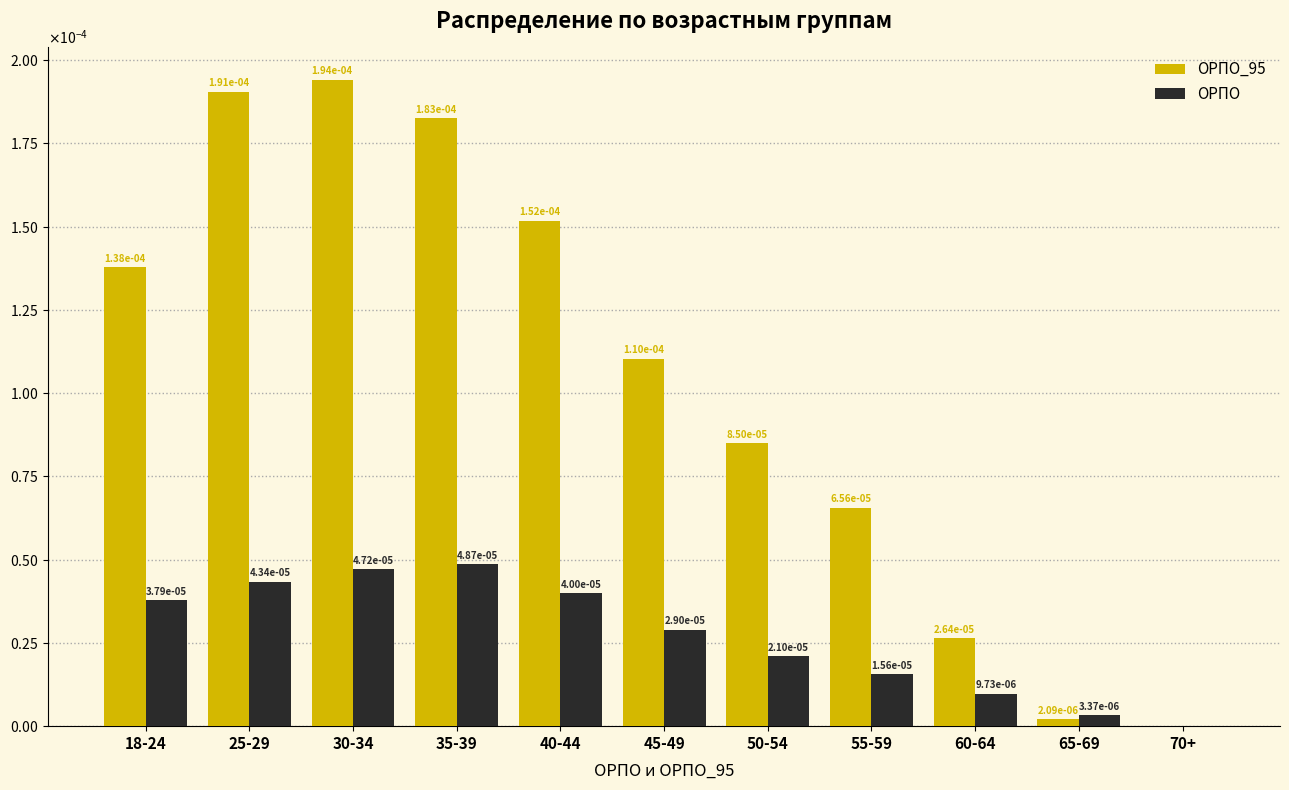

Is it true that ОРПО_95 equals 0.0 at 70+?

True